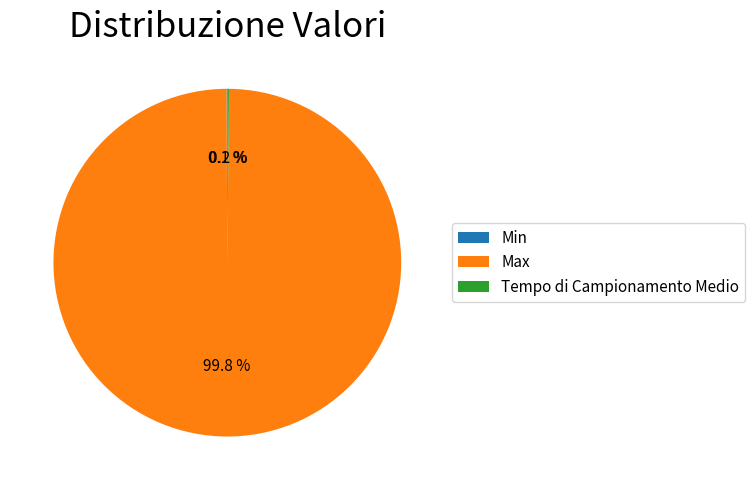

Which slice is the largest?

Max